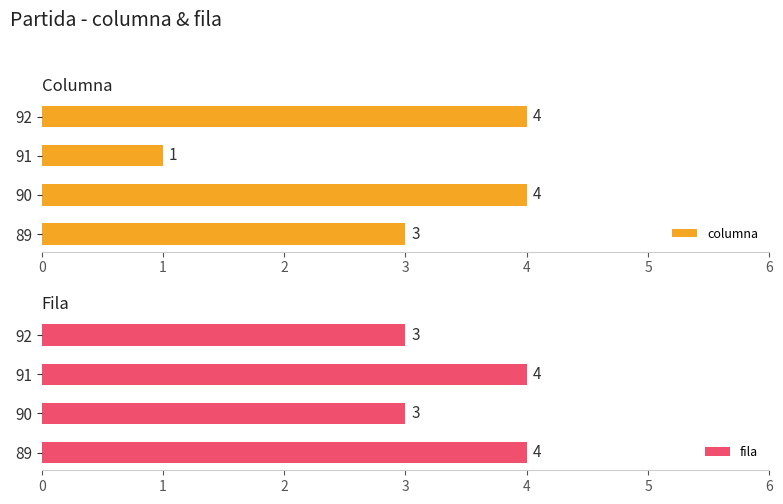

How many categories are shown in the chart?

4